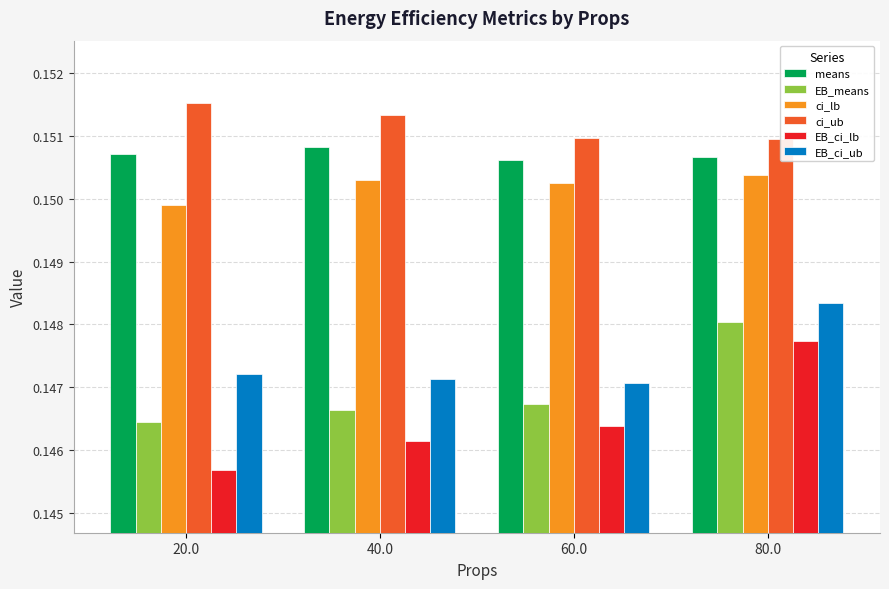

How many groups of bars are there?

4